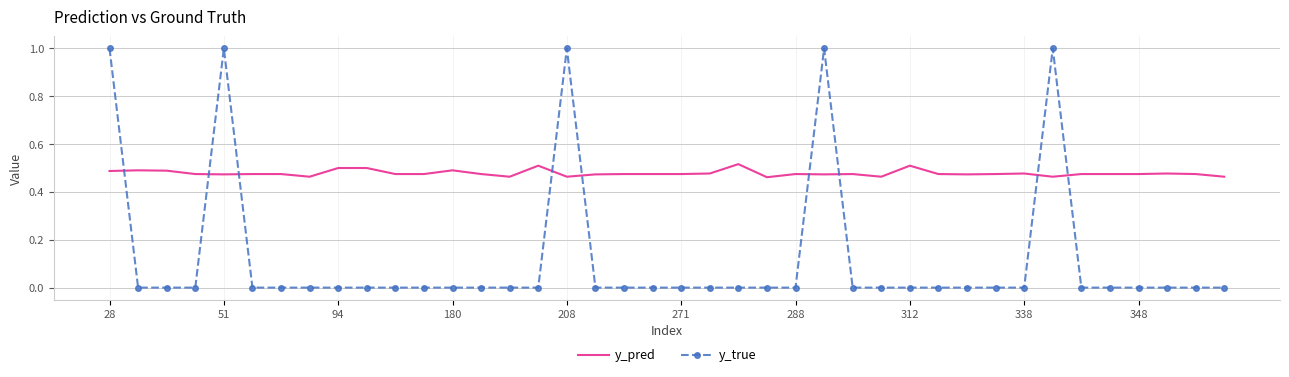

Which series has the widest spread of values?

y_true